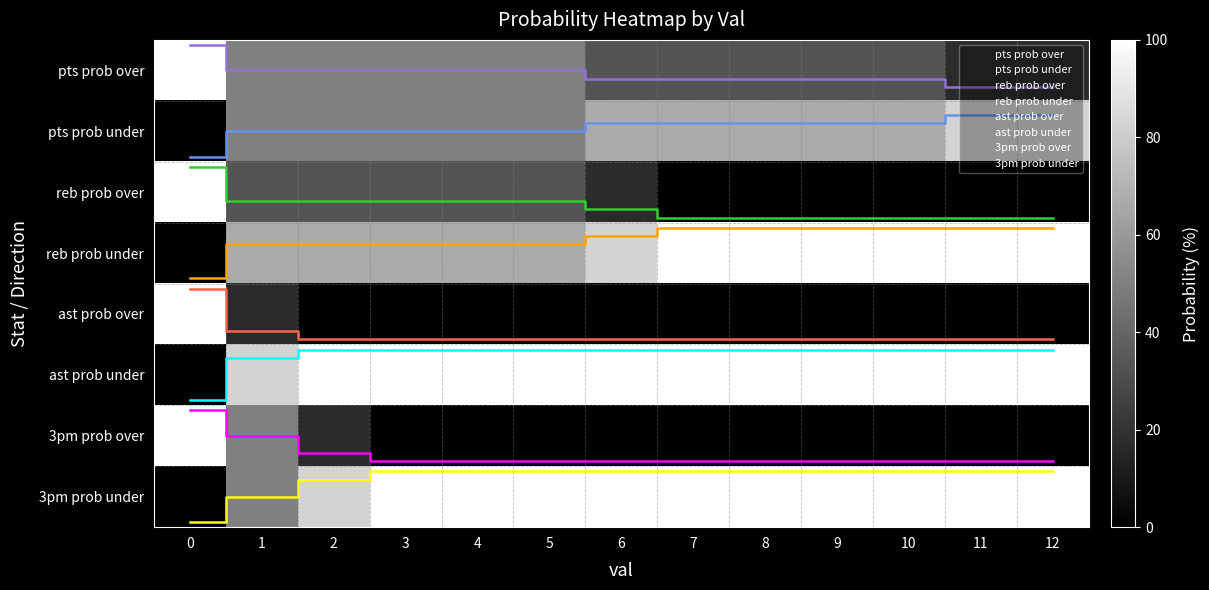

Between 3 and 4, which series saw the biggest shift?

pts prob over